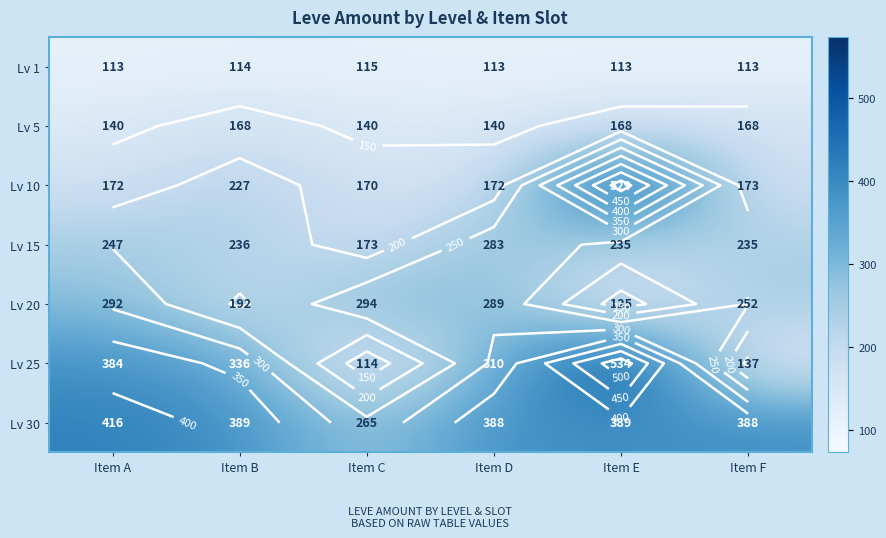

What is the minimum value for Lv 25?

114